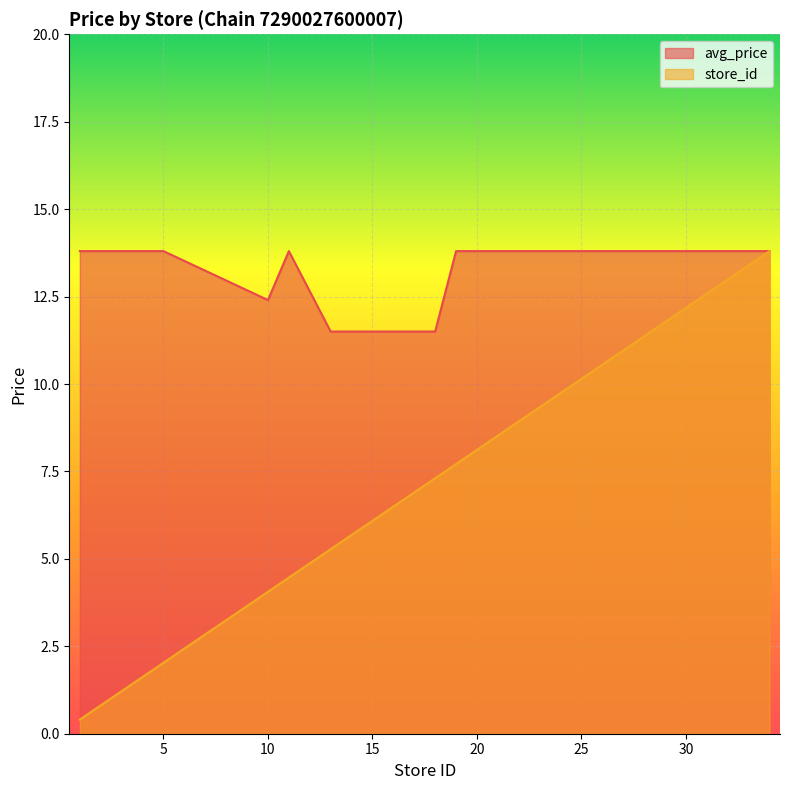

What are all the series names shown in the legend?

avg_price, store_id